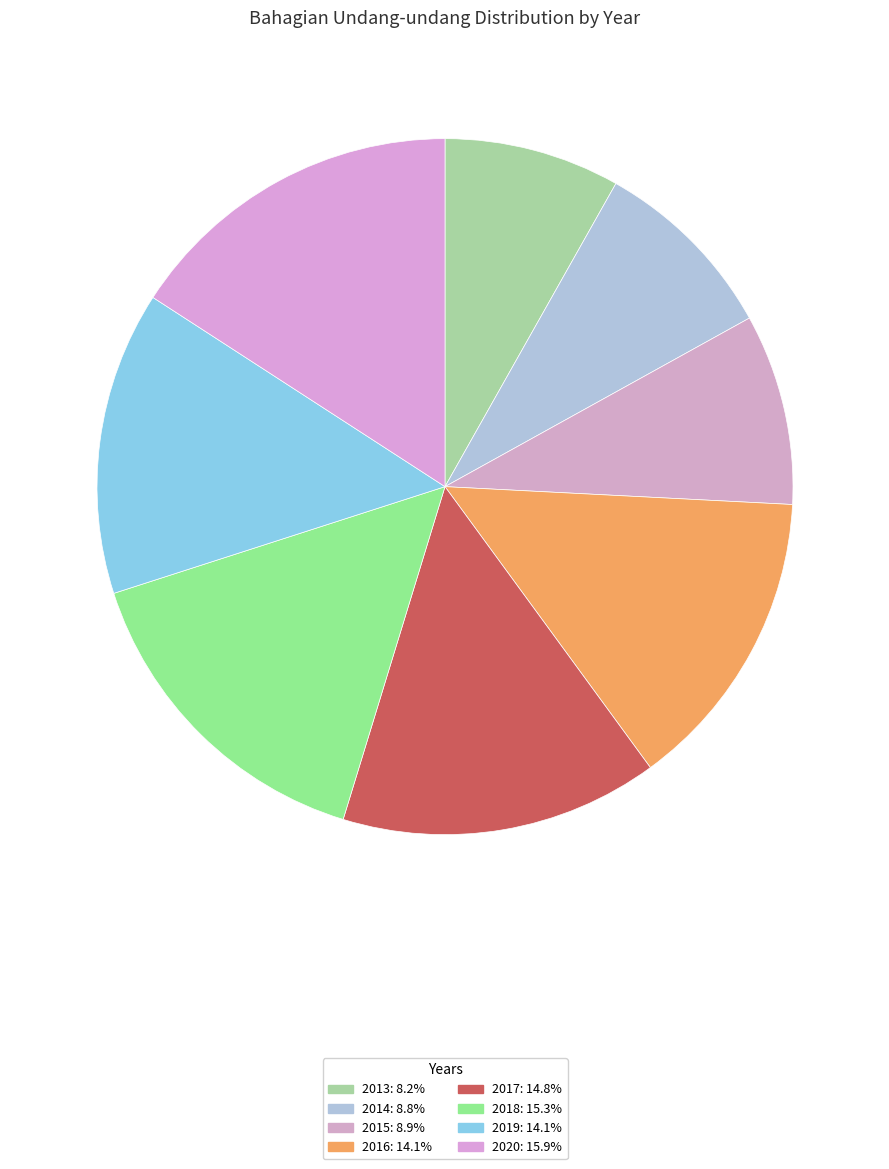

To the nearest percent, what portion does 2013 represent?

8%